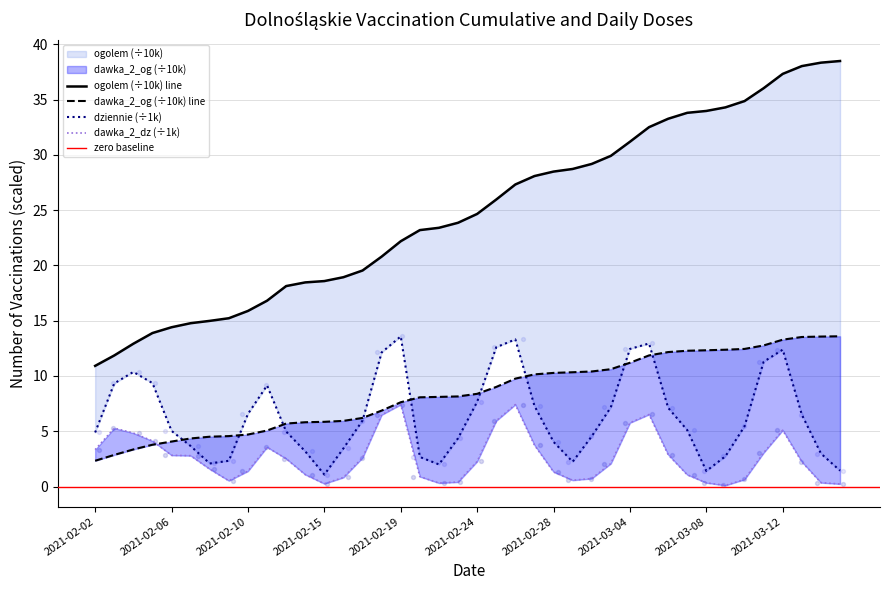

At how many categories does at least one series exceed 13?

37